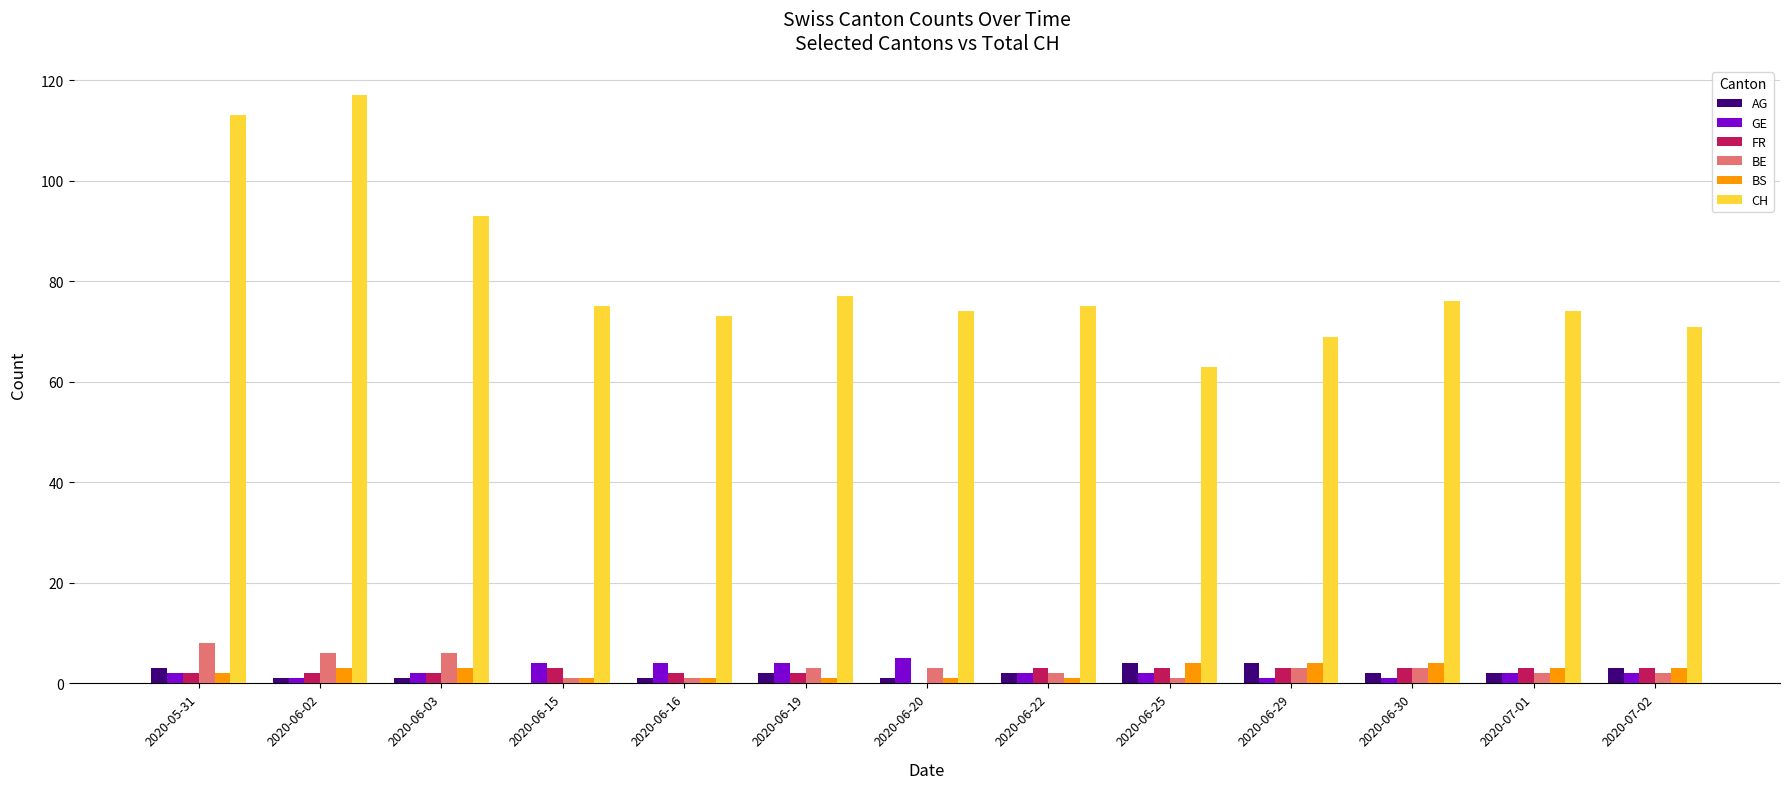

How many distinct data groups are displayed?

6